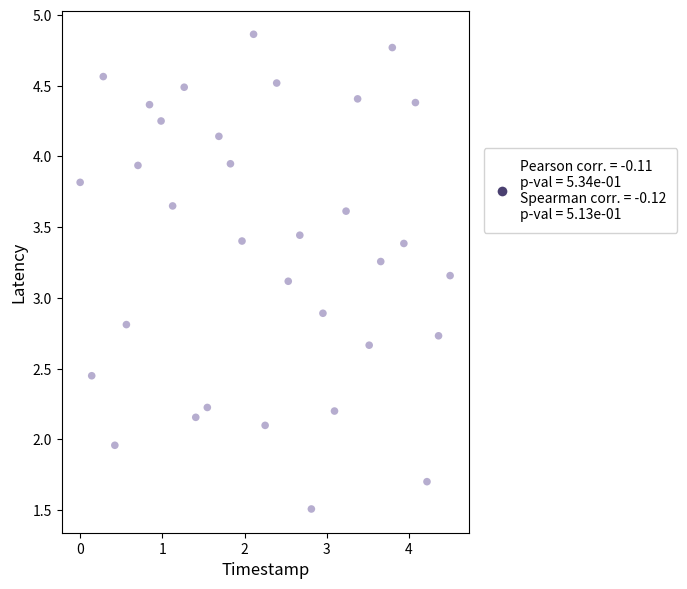

What is the range of X values (max minus min)?

4.5